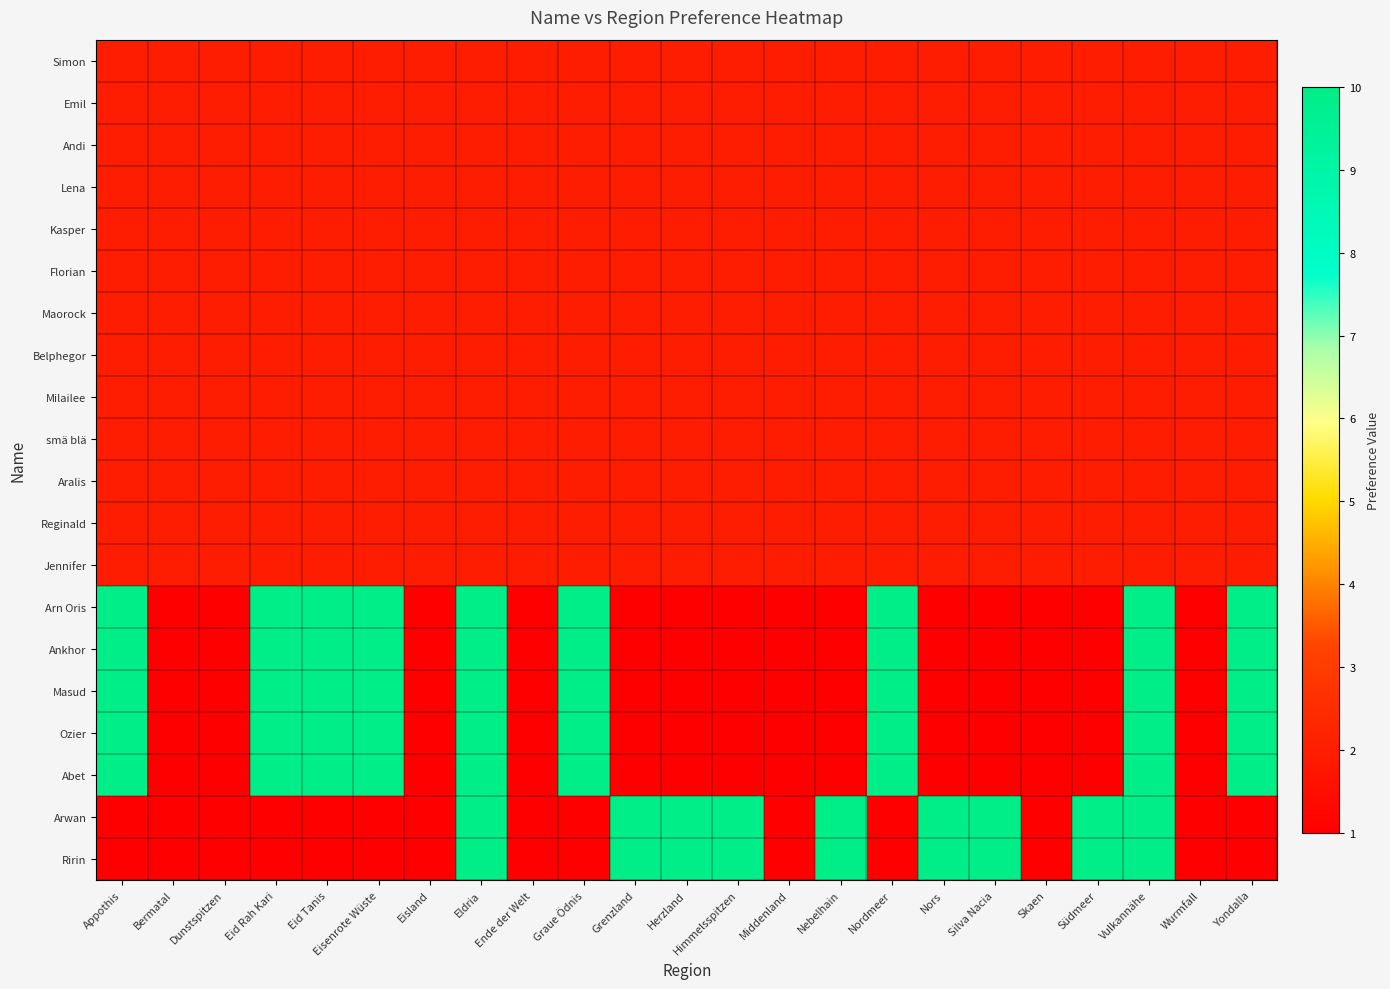

Reading left to right, what are all the values shown in this chart?

Simon: Appothis=2	Bermatal=2	Dunstspitzen=2	Eid Rah Kari=2	Eid Tanis=2	Eisenrote Wüste=2	Eisland=2	Eldria=2	Ende der Welt=2	Graue Ödnis=2	Grenzland=2	Herzland=2	Himmelsspitzen=2	Middenland=2	Nebelhain=2	Nordmeer=2	Nors=2	Silva Nacia=2	Skaen=2	Südmeer=2	Vulkannähe=2	Wurmfall=2	Yondalla=2
Emil: Appothis=2	Bermatal=2	Dunstspitzen=2	Eid Rah Kari=2	Eid Tanis=2	Eisenrote Wüste=2	Eisland=2	Eldria=2	Ende der Welt=2	Graue Ödnis=2	Grenzland=2	Herzland=2	Himmelsspitzen=2	Middenland=2	Nebelhain=2	Nordmeer=2	Nors=2	Silva Nacia=2	Skaen=2	Südmeer=2	Vulkannähe=2	Wurmfall=2	Yondalla=2
Andi: Appothis=2	Bermatal=2	Dunstspitzen=2	Eid Rah Kari=2	Eid Tanis=2	Eisenrote Wüste=2	Eisland=2	Eldria=2	Ende der Welt=2	Graue Ödnis=2	Grenzland=2	Herzland=2	Himmelsspitzen=2	Middenland=2	Nebelhain=2	Nordmeer=2	Nors=2	Silva Nacia=2	Skaen=2	Südmeer=2	Vulkannähe=2	Wurmfall=2	Yondalla=2
Lena: Appothis=2	Bermatal=2	Dunstspitzen=2	Eid Rah Kari=2	Eid Tanis=2	Eisenrote Wüste=2	Eisland=2	Eldria=2	Ende der Welt=2	Graue Ödnis=2	Grenzland=2	Herzland=2	Himmelsspitzen=2	Middenland=2	Nebelhain=2	Nordmeer=2	Nors=2	Silva Nacia=2	Skaen=2	Südmeer=2	Vulkannähe=2	Wurmfall=2	Yondalla=2
Kasper: Appothis=2	Bermatal=2	Dunstspitzen=2	Eid Rah Kari=2	Eid Tanis=2	Eisenrote Wüste=2	Eisland=2	Eldria=2	Ende der Welt=2	Graue Ödnis=2	Grenzland=2	Herzland=2	Himmelsspitzen=2	Middenland=2	Nebelhain=2	Nordmeer=2	Nors=2	Silva Nacia=2	Skaen=2	Südmeer=2	Vulkannähe=2	Wurmfall=2	Yondalla=2
Florian: Appothis=2	Bermatal=2	Dunstspitzen=2	Eid Rah Kari=2	Eid Tanis=2	Eisenrote Wüste=2	Eisland=2	Eldria=2	Ende der Welt=2	Graue Ödnis=2	Grenzland=2	Herzland=2	Himmelsspitzen=2	Middenland=2	Nebelhain=2	Nordmeer=2	Nors=2	Silva Nacia=2	Skaen=2	Südmeer=2	Vulkannähe=2	Wurmfall=2	Yondalla=2
Maorock: Appothis=2	Bermatal=2	Dunstspitzen=2	Eid Rah Kari=2	Eid Tanis=2	Eisenrote Wüste=2	Eisland=2	Eldria=2	Ende der Welt=2	Graue Ödnis=2	Grenzland=2	Herzland=2	Himmelsspitzen=2	Middenland=2	Nebelhain=2	Nordmeer=2	Nors=2	Silva Nacia=2	Skaen=2	Südmeer=2	Vulkannähe=2	Wurmfall=2	Yondalla=2
Belphegor: Appothis=2	Bermatal=2	Dunstspitzen=2	Eid Rah Kari=2	Eid Tanis=2	Eisenrote Wüste=2	Eisland=2	Eldria=2	Ende der Welt=2	Graue Ödnis=2	Grenzland=2	Herzland=2	Himmelsspitzen=2	Middenland=2	Nebelhain=2	Nordmeer=2	Nors=2	Silva Nacia=2	Skaen=2	Südmeer=2	Vulkannähe=2	Wurmfall=2	Yondalla=2
Milailee: Appothis=2	Bermatal=2	Dunstspitzen=2	Eid Rah Kari=2	Eid Tanis=2	Eisenrote Wüste=2	Eisland=2	Eldria=2	Ende der Welt=2	Graue Ödnis=2	Grenzland=2	Herzland=2	Himmelsspitzen=2	Middenland=2	Nebelhain=2	Nordmeer=2	Nors=2	Silva Nacia=2	Skaen=2	Südmeer=2	Vulkannähe=2	Wurmfall=2	Yondalla=2
smä blä: Appothis=2	Bermatal=2	Dunstspitzen=2	Eid Rah Kari=2	Eid Tanis=2	Eisenrote Wüste=2	Eisland=2	Eldria=2	Ende der Welt=2	Graue Ödnis=2	Grenzland=2	Herzland=2	Himmelsspitzen=2	Middenland=2	Nebelhain=2	Nordmeer=2	Nors=2	Silva Nacia=2	Skaen=2	Südmeer=2	Vulkannähe=2	Wurmfall=2	Yondalla=2
Aralis: Appothis=2	Bermatal=2	Dunstspitzen=2	Eid Rah Kari=2	Eid Tanis=2	Eisenrote Wüste=2	Eisland=2	Eldria=2	Ende der Welt=2	Graue Ödnis=2	Grenzland=2	Herzland=2	Himmelsspitzen=2	Middenland=2	Nebelhain=2	Nordmeer=2	Nors=2	Silva Nacia=2	Skaen=2	Südmeer=2	Vulkannähe=2	Wurmfall=2	Yondalla=2
Reginald: Appothis=2	Bermatal=2	Dunstspitzen=2	Eid Rah Kari=2	Eid Tanis=2	Eisenrote Wüste=2	Eisland=2	Eldria=2	Ende der Welt=2	Graue Ödnis=2	Grenzland=2	Herzland=2	Himmelsspitzen=2	Middenland=2	Nebelhain=2	Nordmeer=2	Nors=2	Silva Nacia=2	Skaen=2	Südmeer=2	Vulkannähe=2	Wurmfall=2	Yondalla=2
Jennifer: Appothis=2	Bermatal=2	Dunstspitzen=2	Eid Rah Kari=2	Eid Tanis=2	Eisenrote Wüste=2	Eisland=2	Eldria=2	Ende der Welt=2	Graue Ödnis=2	Grenzland=2	Herzland=2	Himmelsspitzen=2	Middenland=2	Nebelhain=2	Nordmeer=2	Nors=2	Silva Nacia=2	Skaen=2	Südmeer=2	Vulkannähe=2	Wurmfall=2	Yondalla=2
Arn Oris: Appothis=10	Bermatal=1	Dunstspitzen=1	Eid Rah Kari=10	Eid Tanis=10	Eisenrote Wüste=10	Eisland=1	Eldria=10	Ende der Welt=1	Graue Ödnis=10	Grenzland=1	Herzland=1	Himmelsspitzen=1	Middenland=1	Nebelhain=1	Nordmeer=10	Nors=1	Silva Nacia=1	Skaen=1	Südmeer=1	Vulkannähe=10	Wurmfall=1	Yondalla=10
Ankhor: Appothis=10	Bermatal=1	Dunstspitzen=1	Eid Rah Kari=10	Eid Tanis=10	Eisenrote Wüste=10	Eisland=1	Eldria=10	Ende der Welt=1	Graue Ödnis=10	Grenzland=1	Herzland=1	Himmelsspitzen=1	Middenland=1	Nebelhain=1	Nordmeer=10	Nors=1	Silva Nacia=1	Skaen=1	Südmeer=1	Vulkannähe=10	Wurmfall=1	Yondalla=10
Masud: Appothis=10	Bermatal=1	Dunstspitzen=1	Eid Rah Kari=10	Eid Tanis=10	Eisenrote Wüste=10	Eisland=1	Eldria=10	Ende der Welt=1	Graue Ödnis=10	Grenzland=1	Herzland=1	Himmelsspitzen=1	Middenland=1	Nebelhain=1	Nordmeer=10	Nors=1	Silva Nacia=1	Skaen=1	Südmeer=1	Vulkannähe=10	Wurmfall=1	Yondalla=10
Ozier: Appothis=10	Bermatal=1	Dunstspitzen=1	Eid Rah Kari=10	Eid Tanis=10	Eisenrote Wüste=10	Eisland=1	Eldria=10	Ende der Welt=1	Graue Ödnis=10	Grenzland=1	Herzland=1	Himmelsspitzen=1	Middenland=1	Nebelhain=1	Nordmeer=10	Nors=1	Silva Nacia=1	Skaen=1	Südmeer=1	Vulkannähe=10	Wurmfall=1	Yondalla=10
Abet: Appothis=10	Bermatal=1	Dunstspitzen=1	Eid Rah Kari=10	Eid Tanis=10	Eisenrote Wüste=10	Eisland=1	Eldria=10	Ende der Welt=1	Graue Ödnis=10	Grenzland=1	Herzland=1	Himmelsspitzen=1	Middenland=1	Nebelhain=1	Nordmeer=10	Nors=1	Silva Nacia=1	Skaen=1	Südmeer=1	Vulkannähe=10	Wurmfall=1	Yondalla=10
Arwan: Appothis=1	Bermatal=1	Dunstspitzen=1	Eid Rah Kari=1	Eid Tanis=1	Eisenrote Wüste=1	Eisland=1	Eldria=10	Ende der Welt=1	Graue Ödnis=1	Grenzland=10	Herzland=10	Himmelsspitzen=10	Middenland=1	Nebelhain=10	Nordmeer=1	Nors=10	Silva Nacia=10	Skaen=1	Südmeer=10	Vulkannähe=10	Wurmfall=1	Yondalla=1
Ririn: Appothis=1	Bermatal=1	Dunstspitzen=1	Eid Rah Kari=1	Eid Tanis=1	Eisenrote Wüste=1	Eisland=1	Eldria=10	Ende der Welt=1	Graue Ödnis=1	Grenzland=10	Herzland=10	Himmelsspitzen=10	Middenland=1	Nebelhain=10	Nordmeer=1	Nors=10	Silva Nacia=10	Skaen=1	Südmeer=10	Vulkannähe=10	Wurmfall=1	Yondalla=1